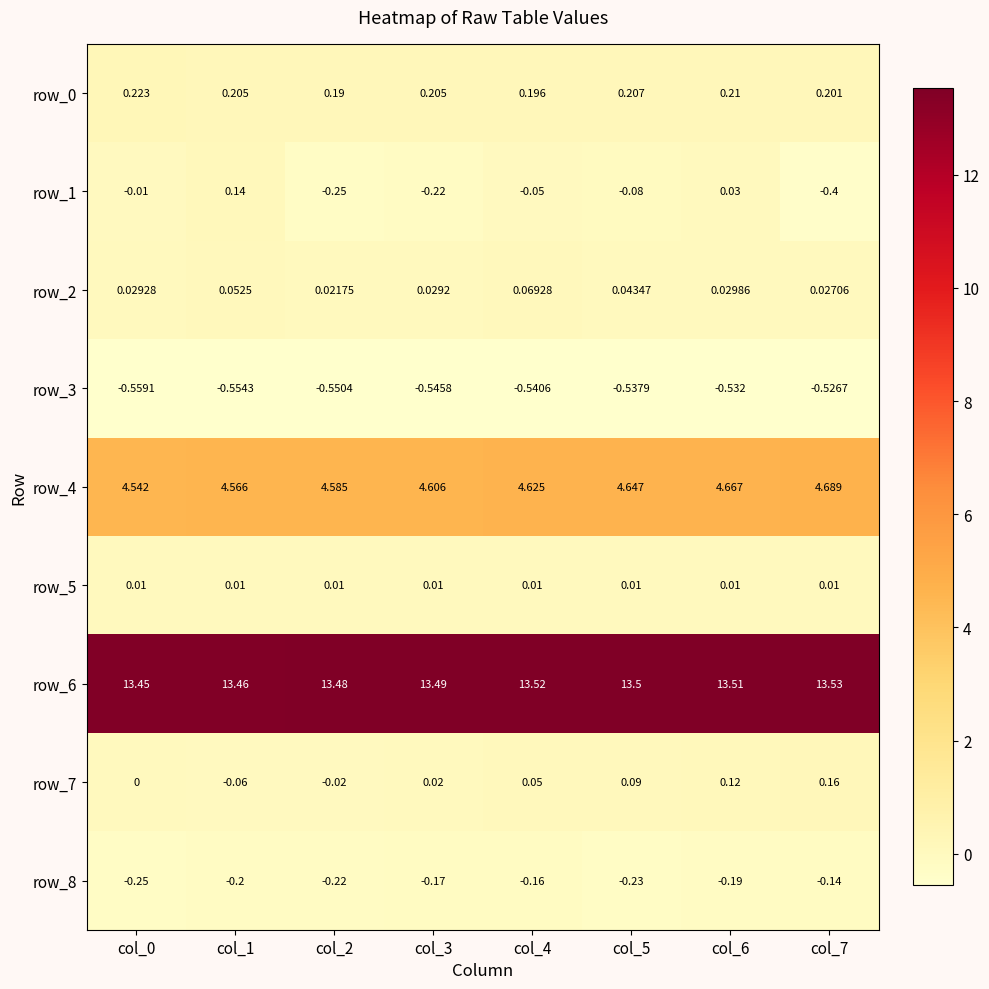

Is the value of row_3 at col_0 greater than the value of row_2 at col_7?

No